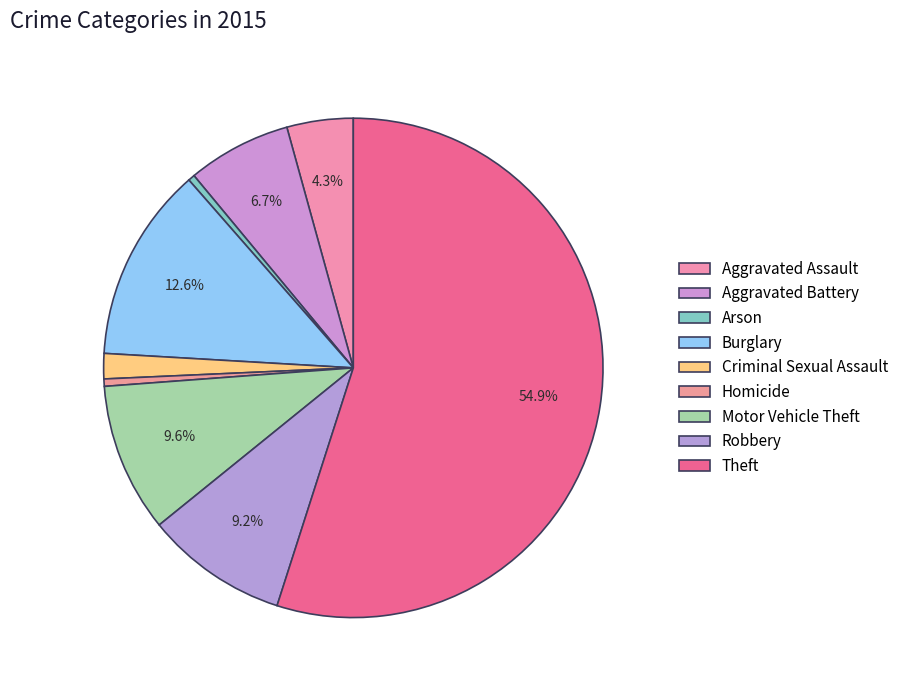

To the nearest percent, what is the difference between the Aggravated Battery and Theft slice percentages?

48%